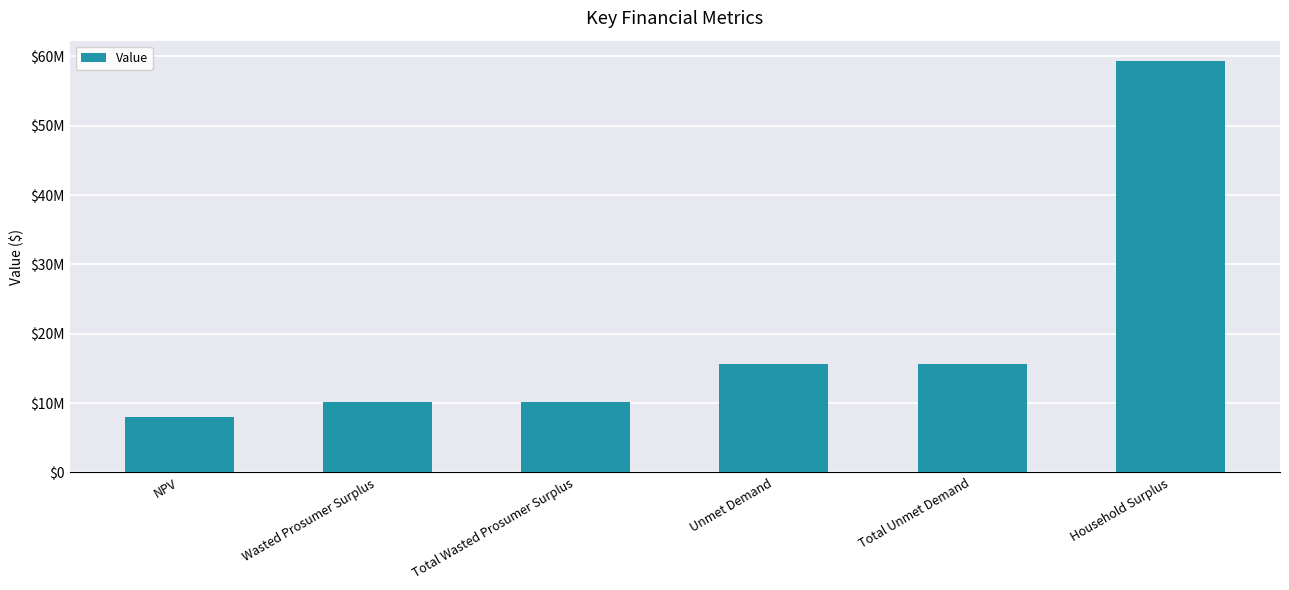

List the labels in order of value, smallest first.

NPV, Wasted Prosumer Surplus, Total Wasted Prosumer Surplus, Unmet Demand, Total Unmet Demand, Household Surplus